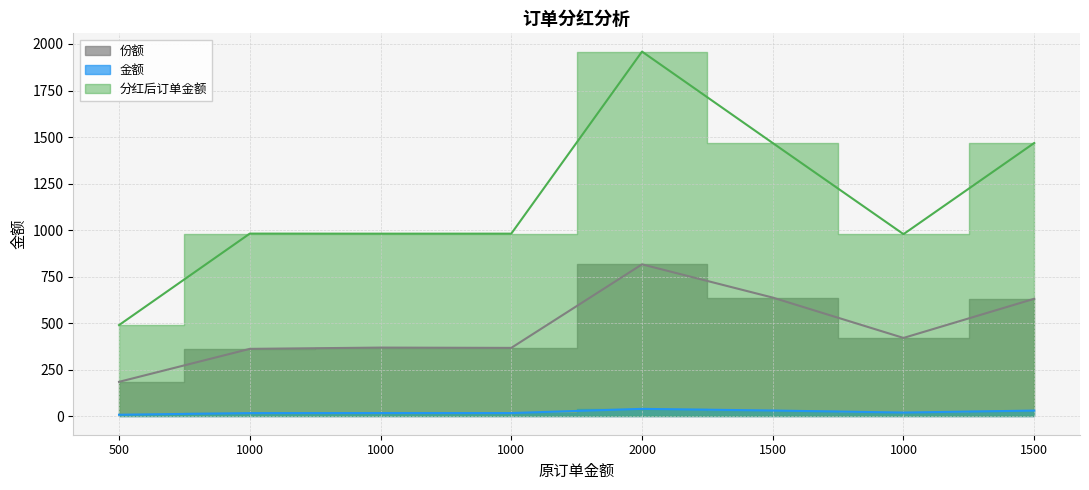

What is the label of the 6th point from the right?

1000